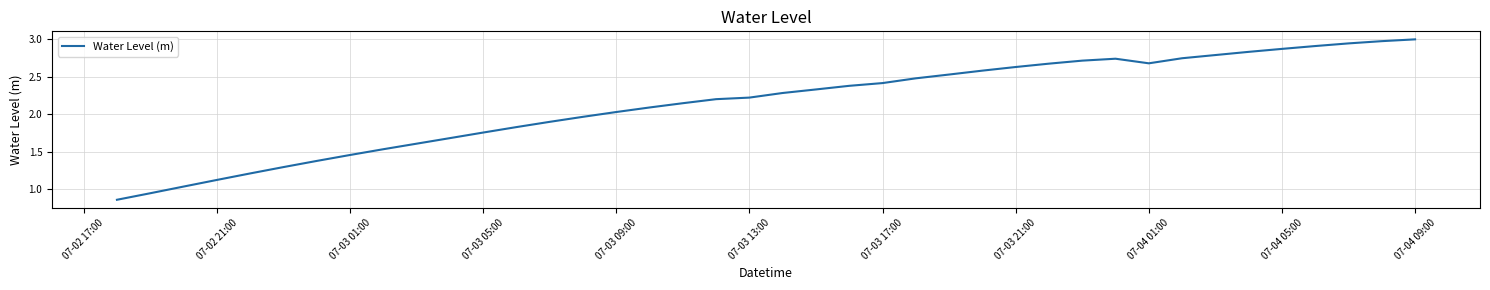

At which label does the data first exceed 2?

07-03 09:00